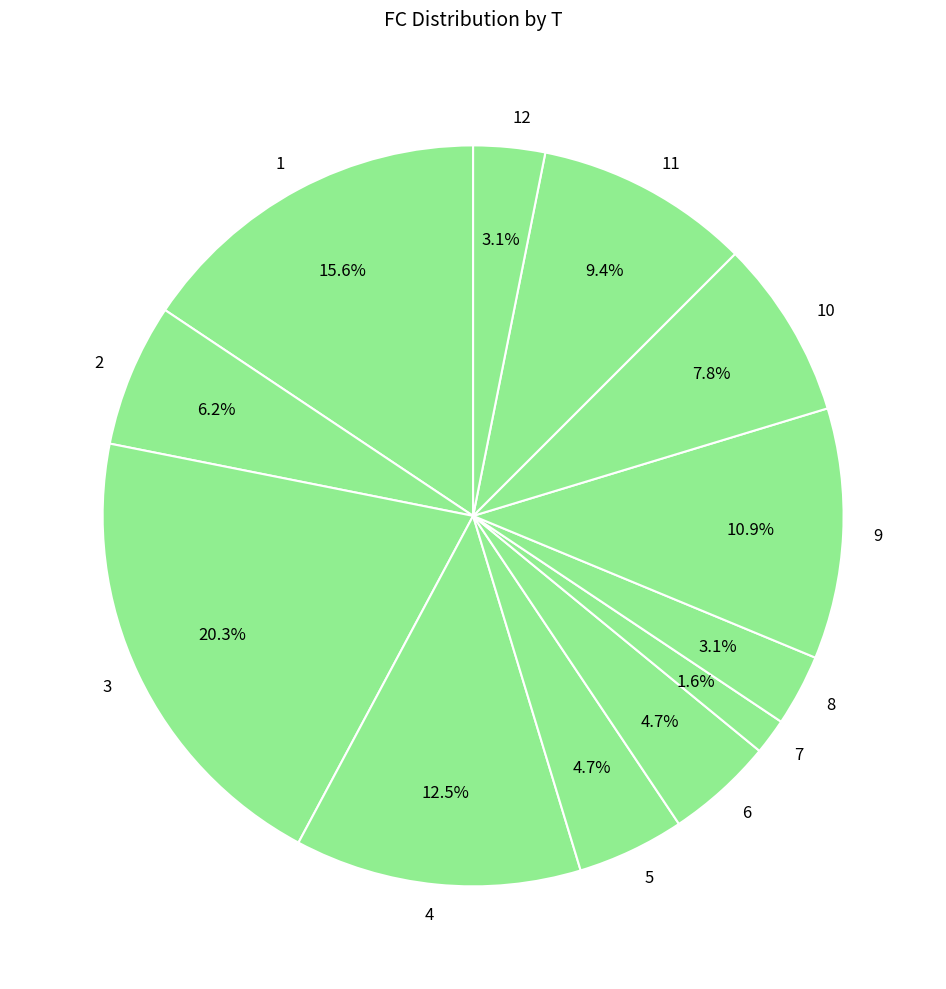

What percentage is the 3 slice, to the nearest percent?

20%